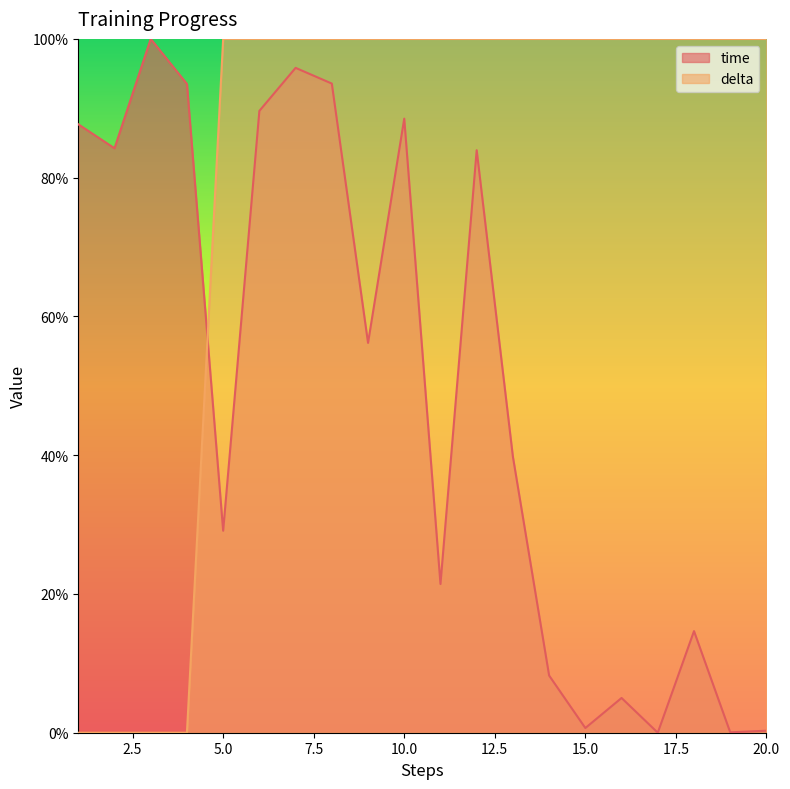

How many distinct data groups are displayed?

2